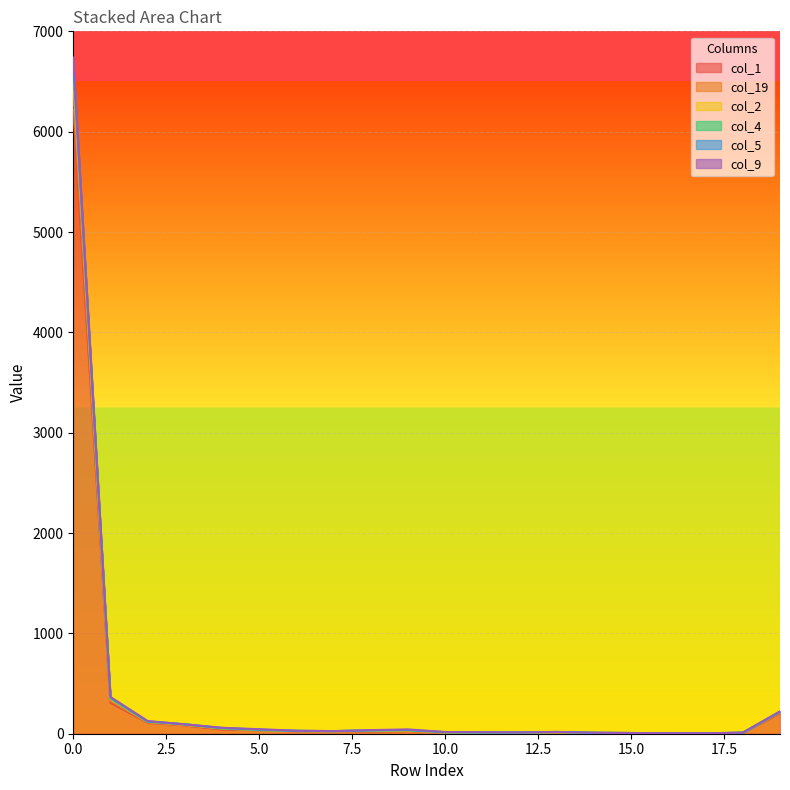

What is the difference between the maximum and minimum values in the col_2 series?

6695